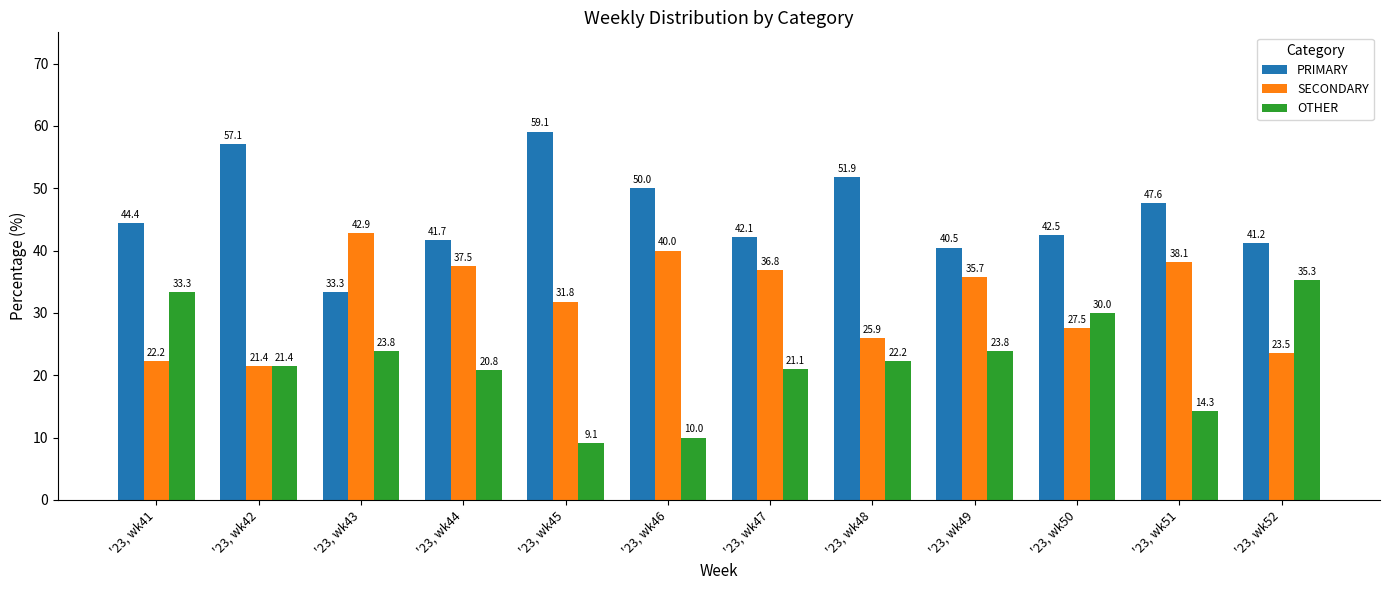

Reading right to left, extract all data points from this chart.

PRIMARY: 41.2	47.6	42.5	40.5	51.9	42.1	50.0	59.1	41.7	33.3	57.1	44.4
SECONDARY: 23.5	38.1	27.5	35.7	25.9	36.8	40.0	31.8	37.5	42.9	21.4	22.2
OTHER: 35.3	14.3	30.0	23.8	22.2	21.1	10.0	9.1	20.8	23.8	21.4	33.3